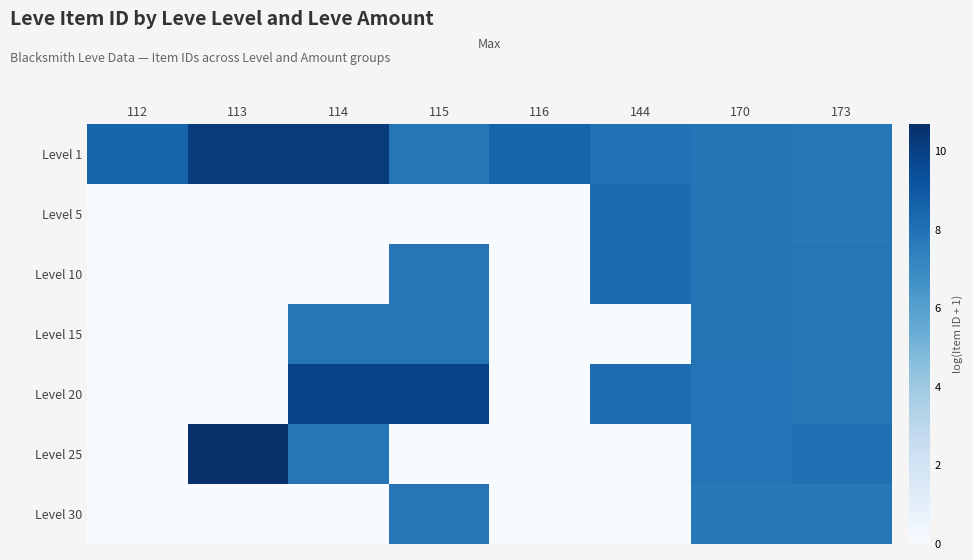

List the series in order of their peak value, lowest first.

Level 30, Level 15, Level 5, Level 10, Level 20, Level 1, Level 25